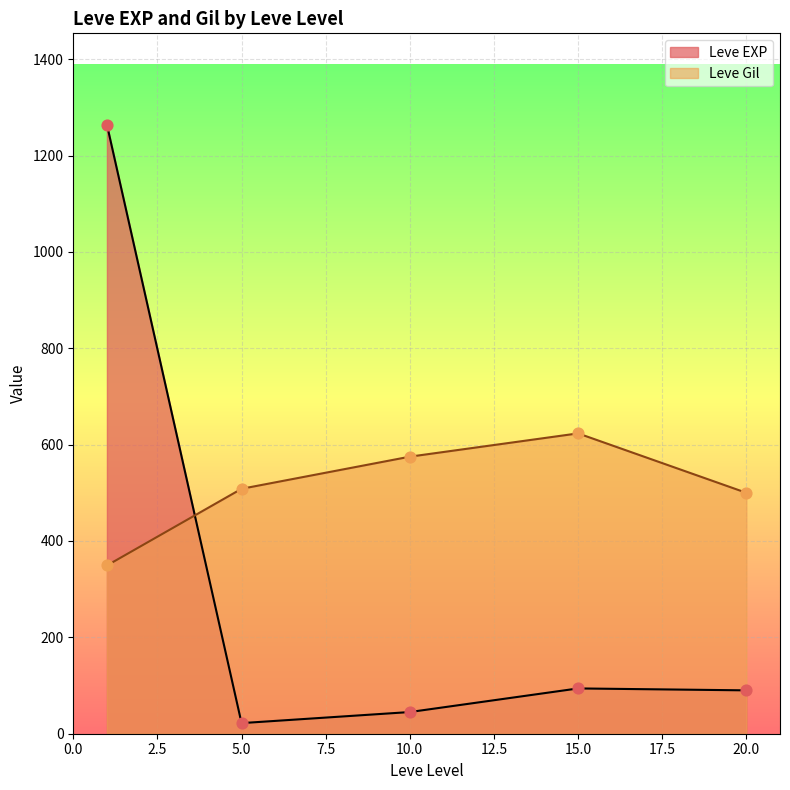

What are all the series names shown in the legend?

Leve EXP, Leve Gil